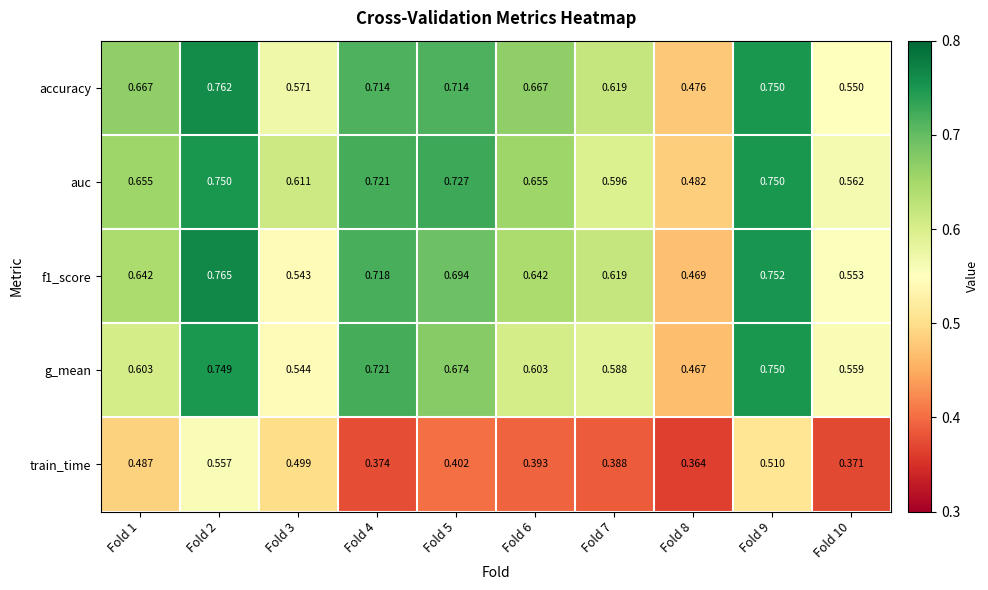

Which series has the largest total across all categories?

auc